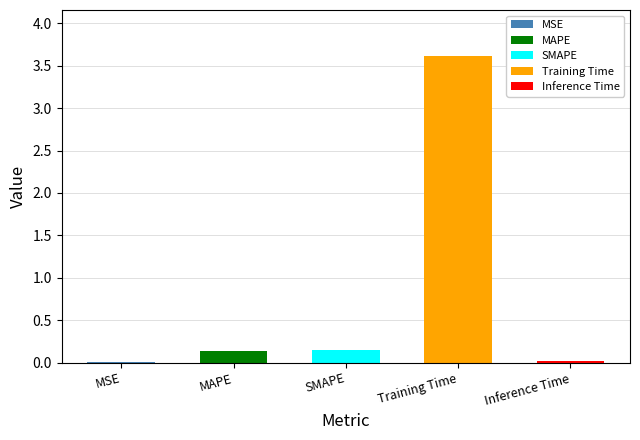

Is it true that the value at MAPE is 0.1?

True